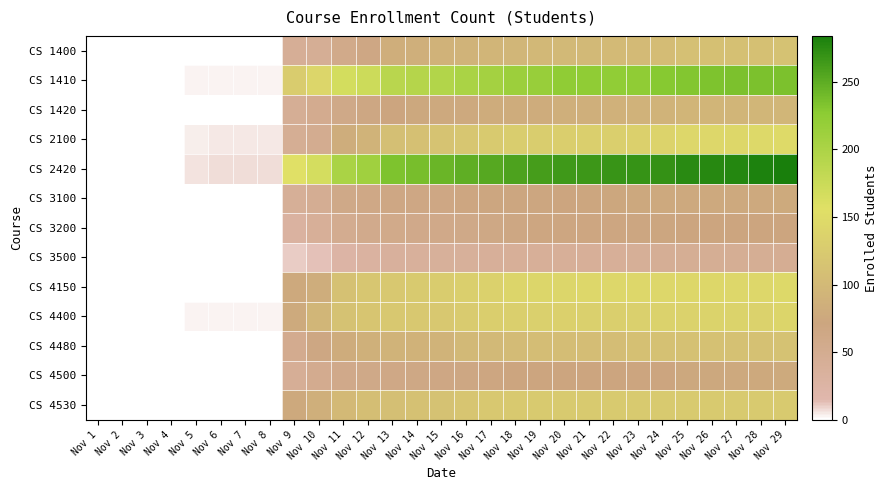

How many series are shown in this chart?

13